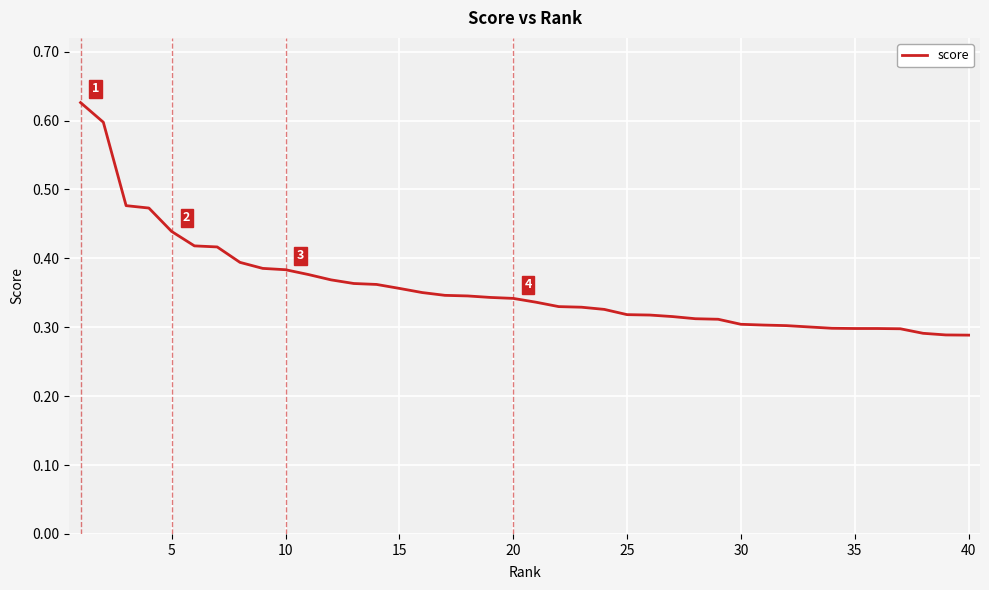

What is the difference between the maximum and minimum values?

0.3